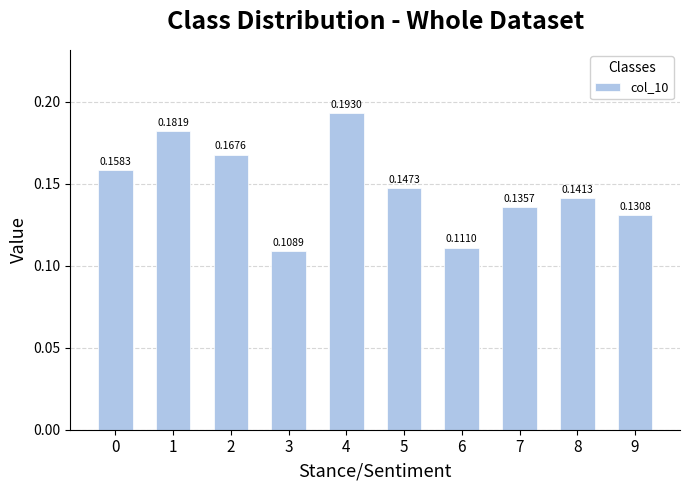

What is the sum of the values at 2 and 1?

0.3